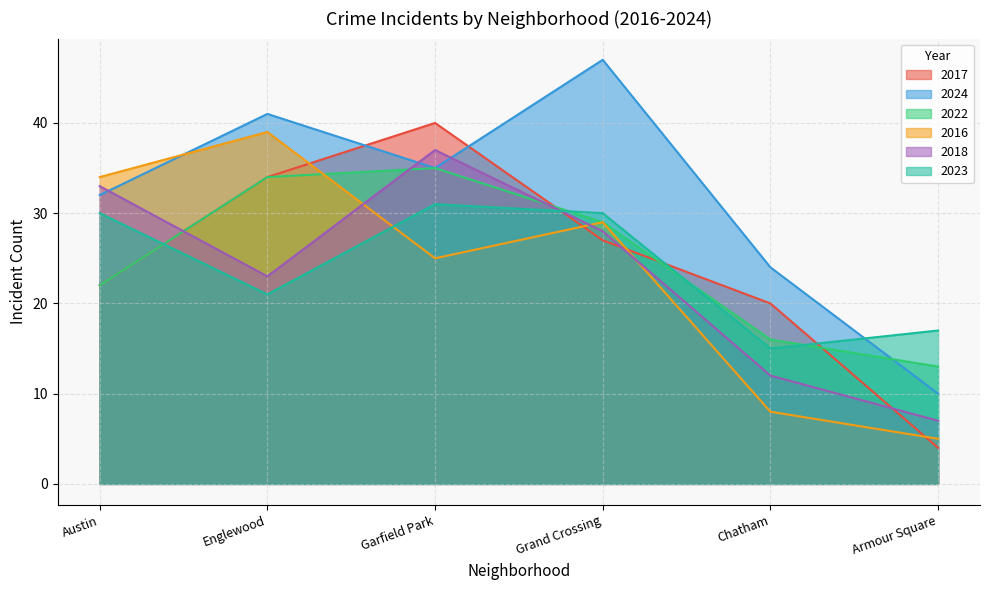

At which category does the chart reach its peak across all series?

Grand Crossing